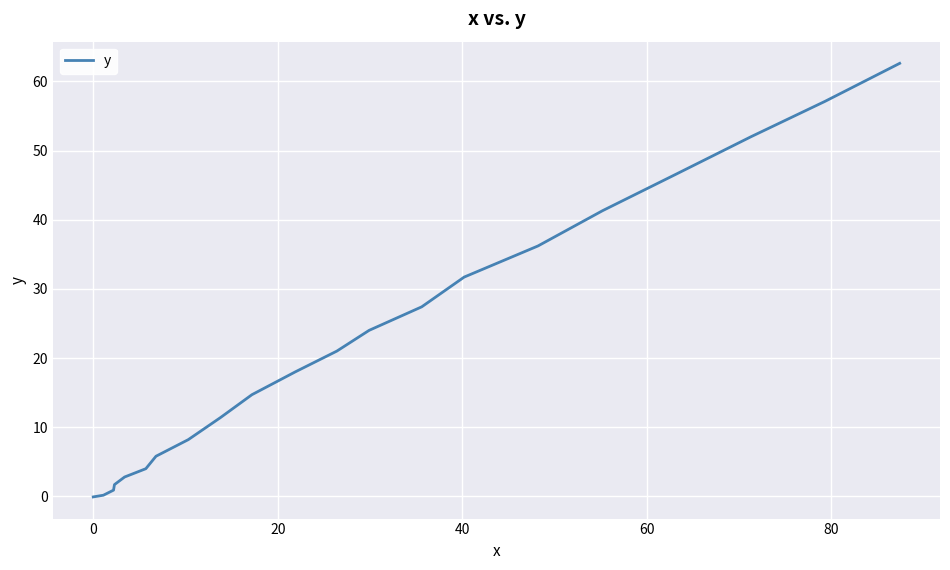

What is the maximum value shown in the chart?

62.6